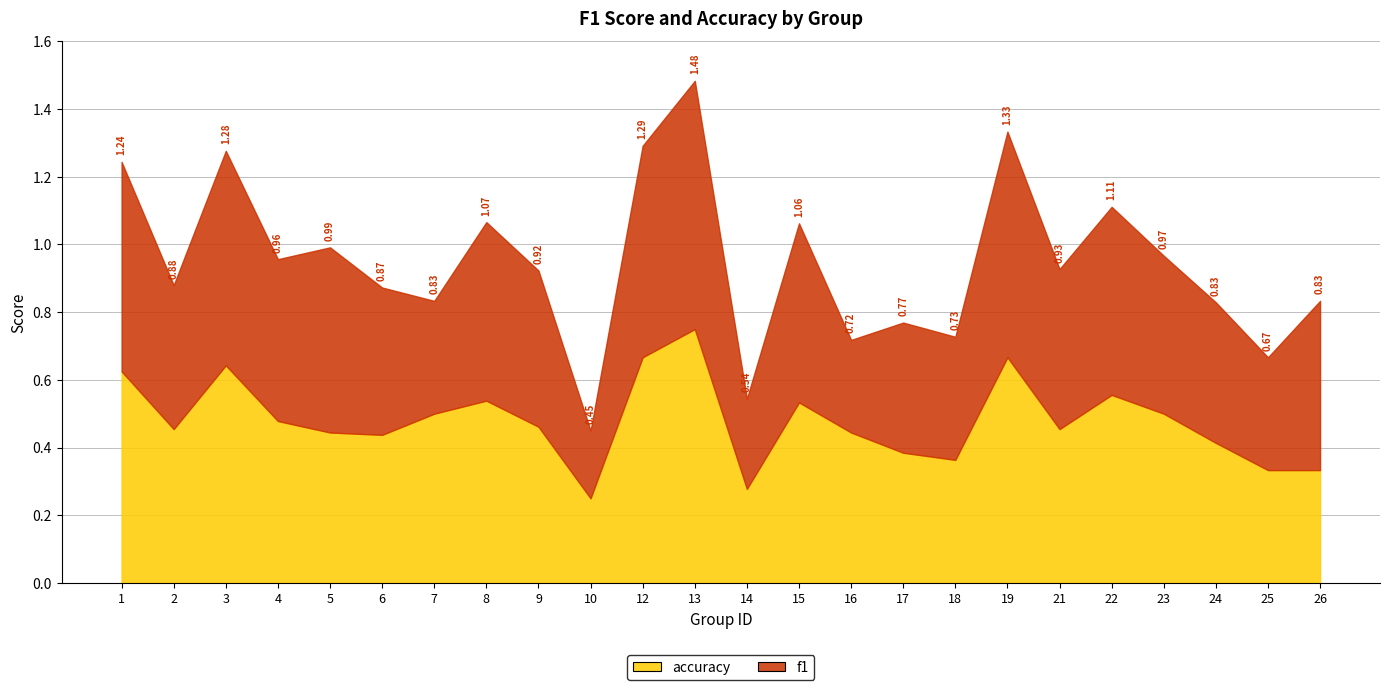

Reading left to right, transcribe all the data shown in this chart.

f1: 0.6	0.4	0.6	0.5	0.5	0.4	0.3	0.5	0.5	0.2	0.6	0.7	0.3	0.5	0.3	0.4	0.4	0.7	0.5	0.6	0.5	0.4	0.3	0.5
accuracy: 0.6	0.5	0.6	0.5	0.4	0.4	0.5	0.5	0.5	0.2	0.7	0.8	0.3	0.5	0.4	0.4	0.4	0.7	0.5	0.6	0.5	0.4	0.3	0.3